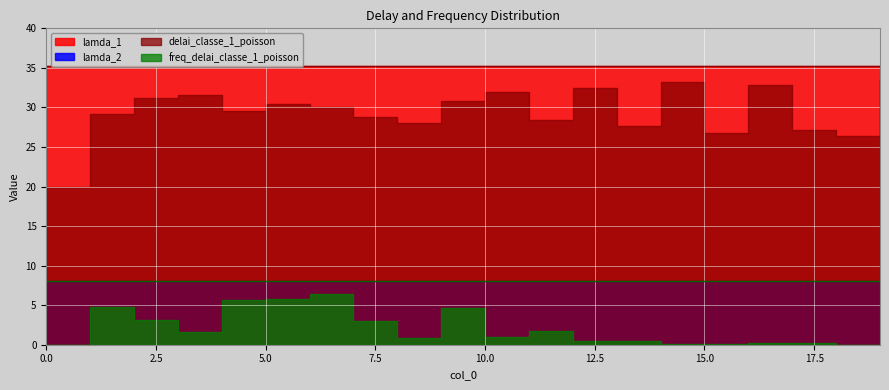

True or false: freq_delai_classe_1_poisson and lamda_1 cross at least once.

False